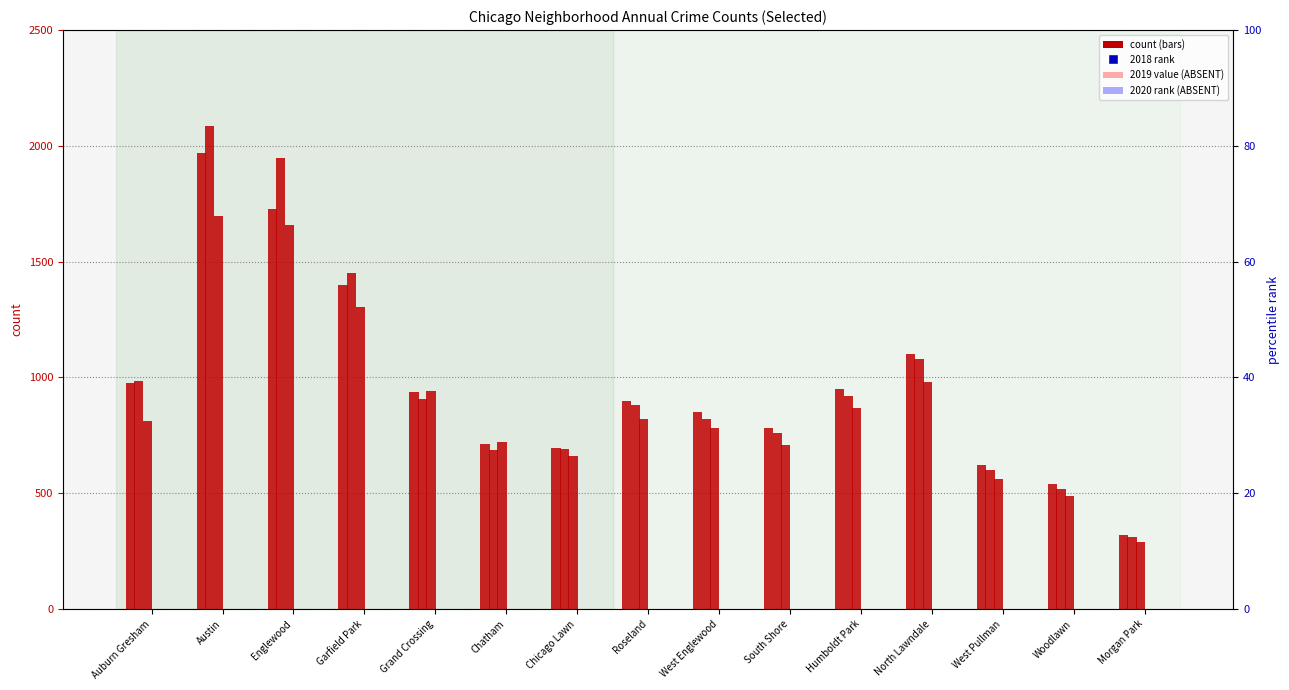

Is the value of 2017 at West Pullman greater than the value of 2018 at South Shore?

No